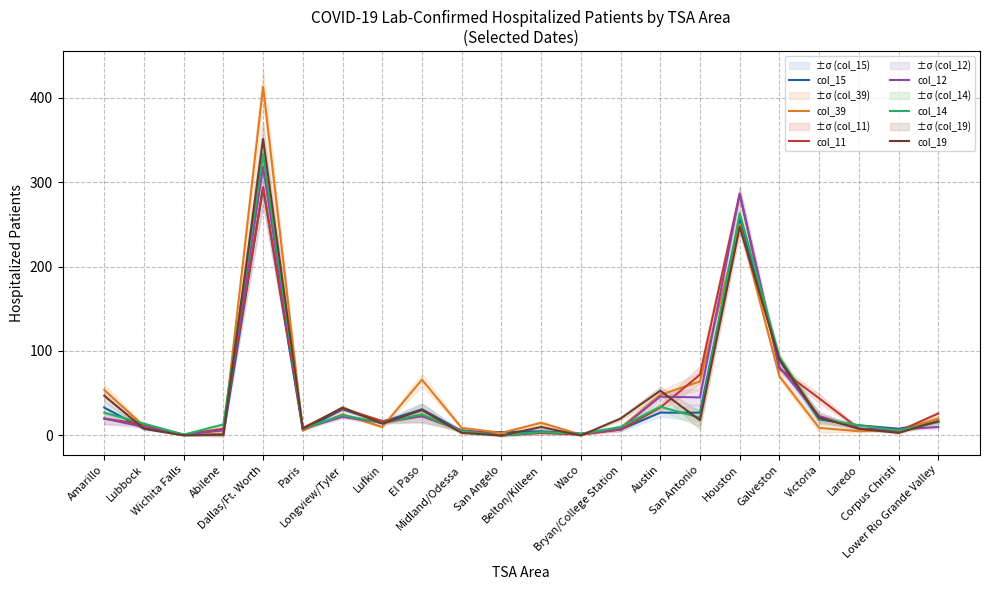

What is the average value of the col_11 series?

45